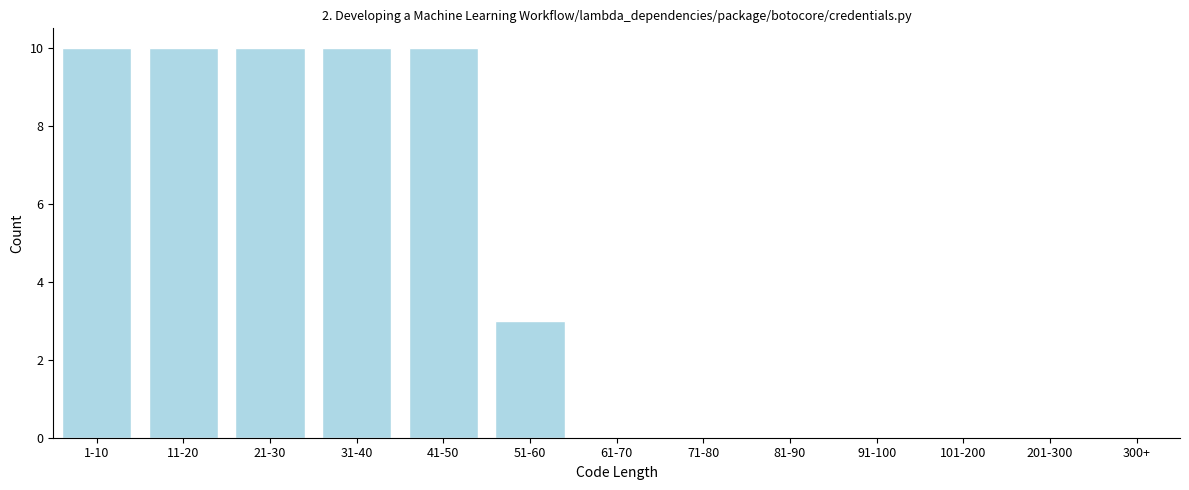

Reading left to right, list all the values displayed in this chart.

1-10=10	11-20=10	21-30=10	31-40=10	41-50=10	51-60=3	61-70=0	71-80=0	81-90=0	91-100=0	101-200=0	201-300=0	300+=0